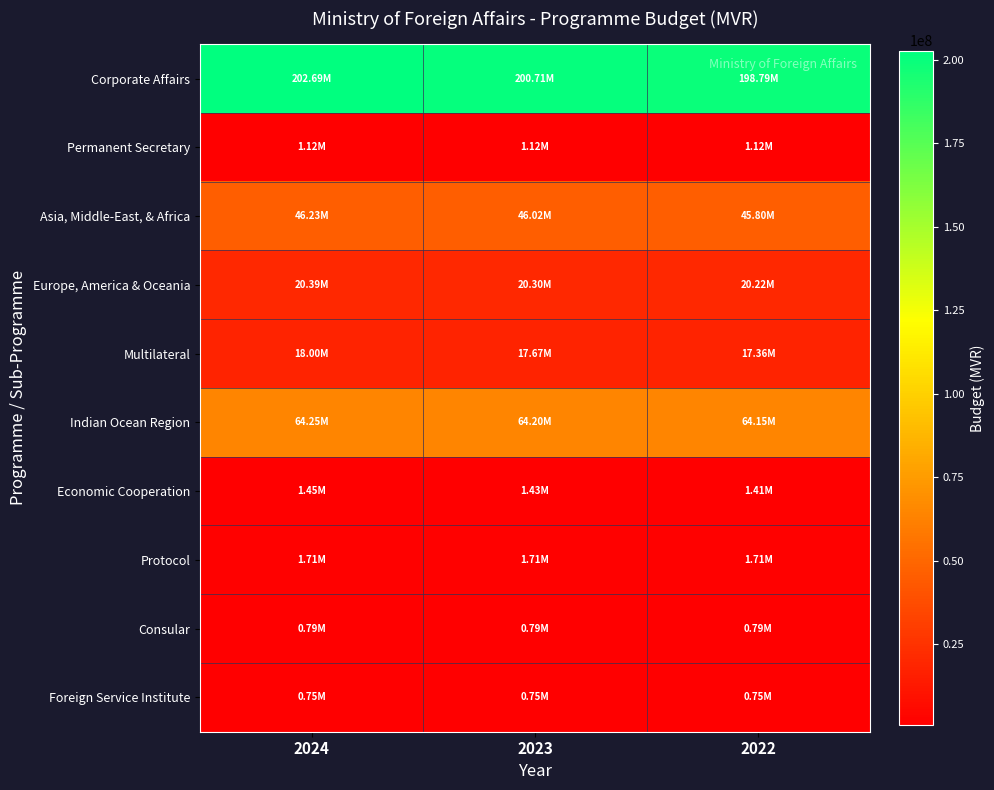

How many series are shown in this chart?

10